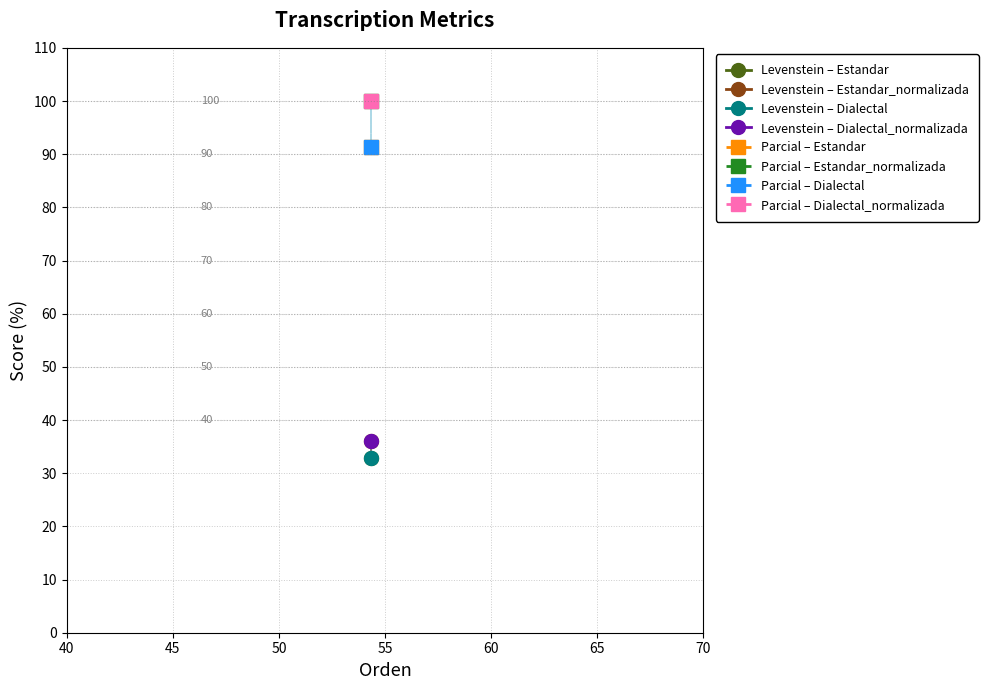

True or false: Parcial and Levenstein cross at least once.

False